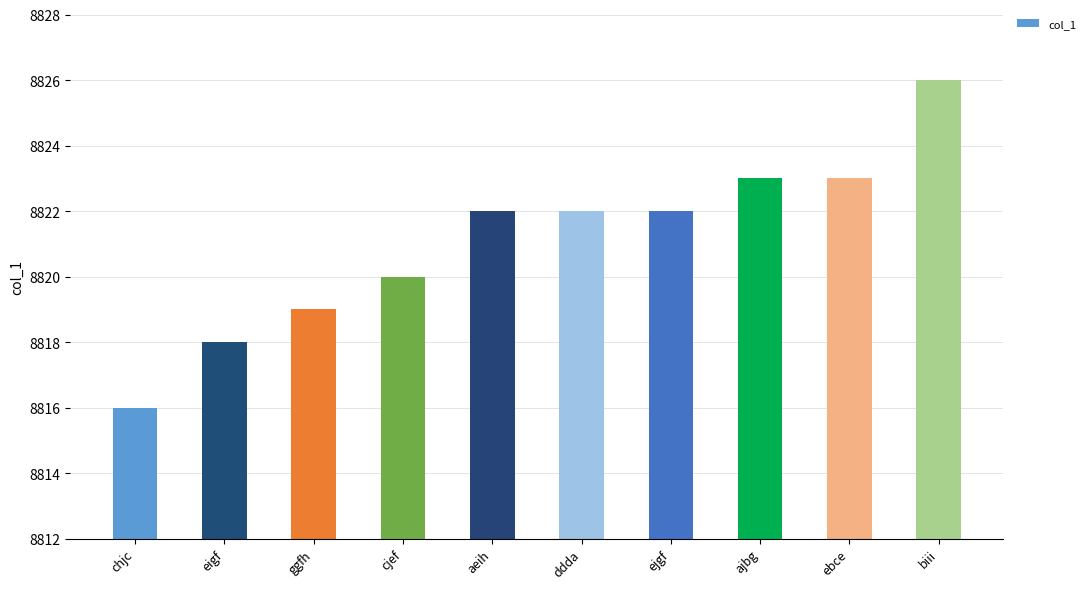

True or false: the data shows 5276 at ggfh.

False